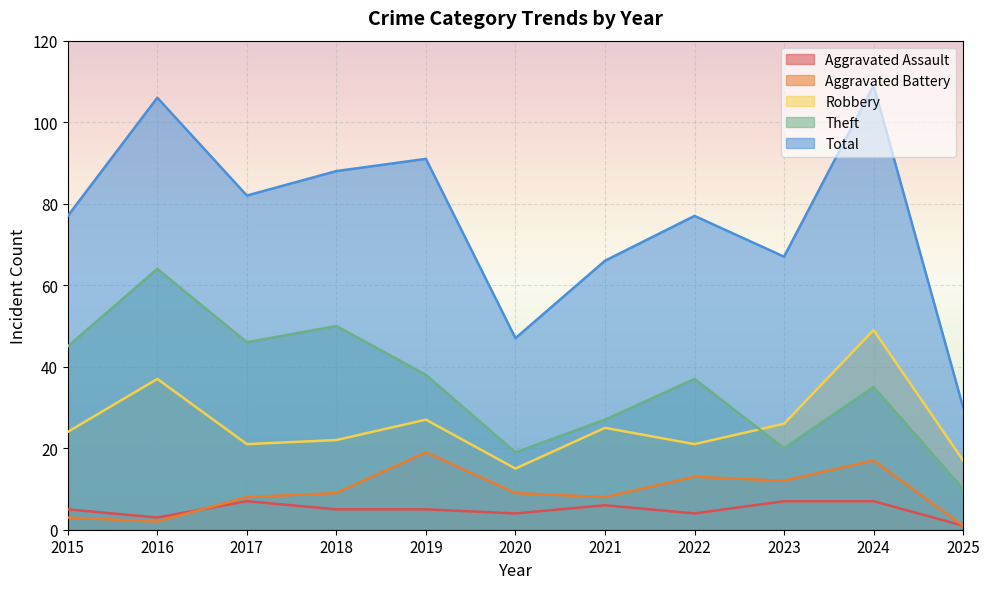

Reading left to right, transcribe all the data shown in this chart.

Aggravated Assault: 2015=5	2016=3	2017=7	2018=5	2019=5	2020=4	2021=6	2022=4	2023=7	2024=7	2025=1
Aggravated Battery: 2015=3	2016=2	2017=8	2018=9	2019=19	2020=9	2021=8	2022=13	2023=12	2024=17	2025=1
Robbery: 2015=24	2016=37	2017=21	2018=22	2019=27	2020=15	2021=25	2022=21	2023=26	2024=49	2025=17
Theft: 2015=45	2016=64	2017=46	2018=50	2019=38	2020=19	2021=27	2022=37	2023=20	2024=35	2025=10
Total: 2015=77	2016=106	2017=82	2018=88	2019=91	2020=47	2021=66	2022=77	2023=67	2024=109	2025=30